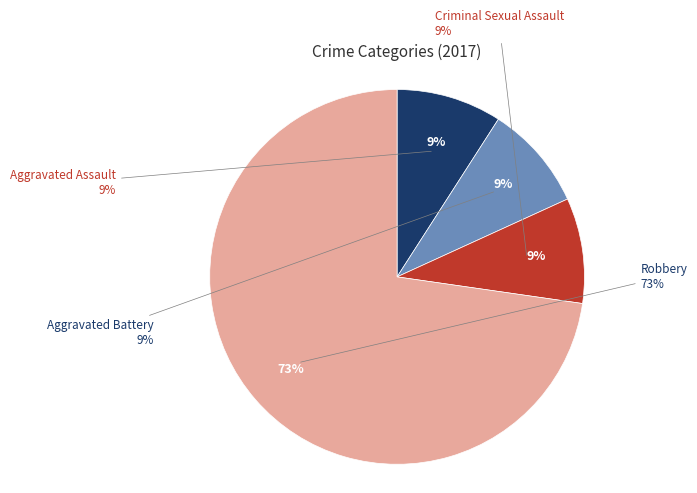

What percentage do Aggravated Battery and Robbery together represent?

81.8%